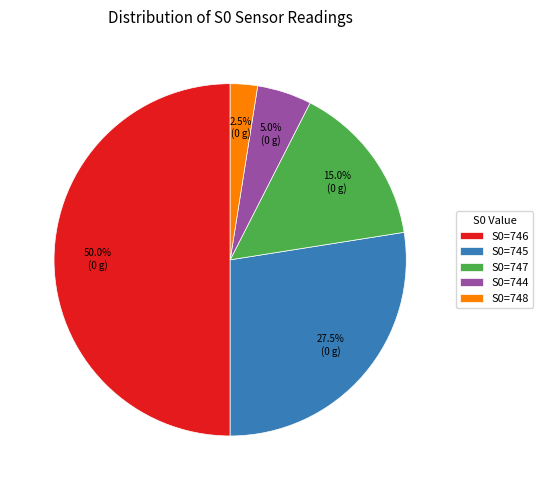

Which has a higher value, S0=745 or S0=748?

S0=745